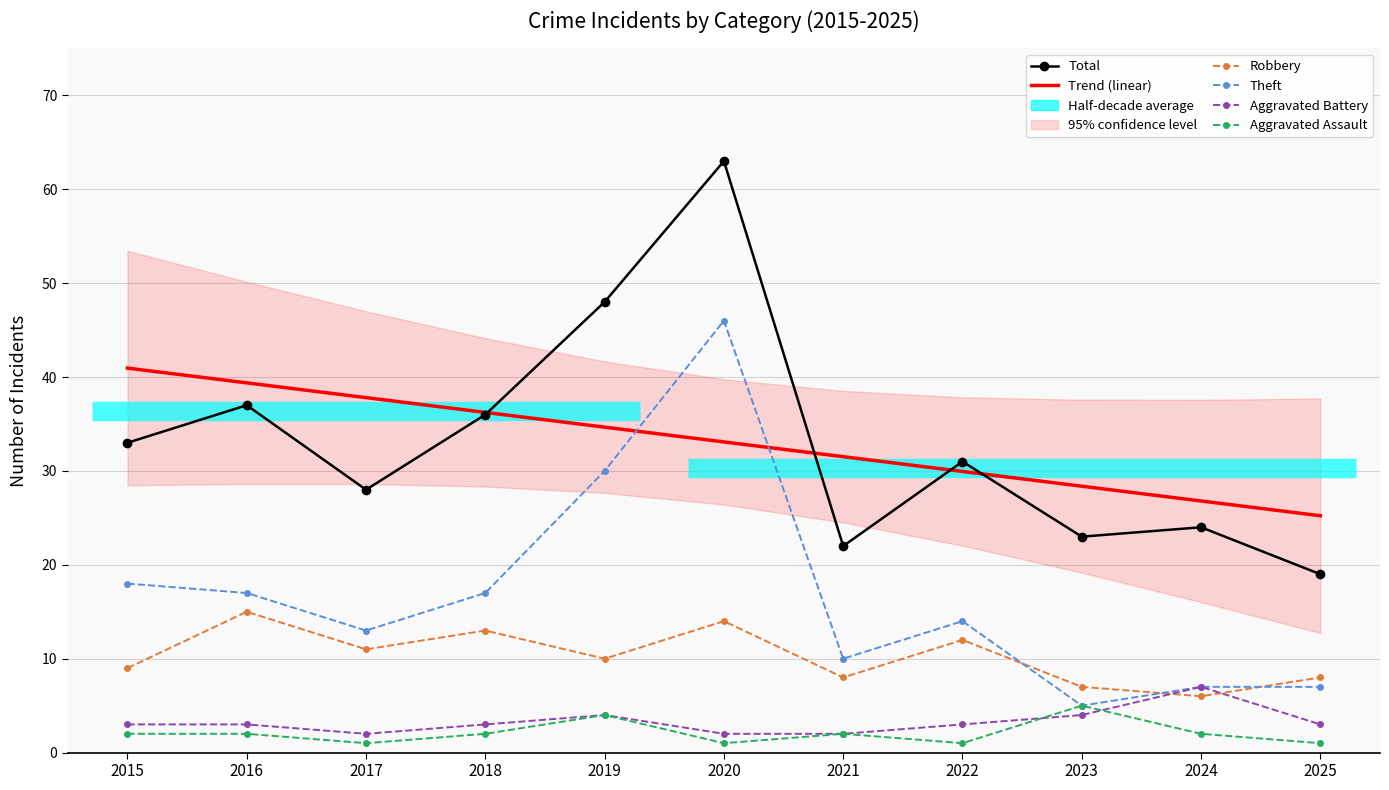

Reading right to left, what are all the values shown in this chart?

Total: 2025=19.0	2024=24.0	2023=23.0	2022=31.0	2021=22.0	2020=63.0	2019=48.0	2018=36.0	2017=28.0	2016=37.0	2015=33.0
Trend (linear): 2025=25.2	2024=26.8	2023=28.4	2022=29.9	2021=31.5	2020=33.1	2019=34.7	2018=36.2	2017=37.8	2016=39.4	2015=41.0
Robbery: 2025=8.0	2024=6.0	2023=7.0	2022=12.0	2021=8.0	2020=14.0	2019=10.0	2018=13.0	2017=11.0	2016=15.0	2015=9.0
Theft: 2025=7.0	2024=7.0	2023=5.0	2022=14.0	2021=10.0	2020=46.0	2019=30.0	2018=17.0	2017=13.0	2016=17.0	2015=18.0
Aggravated Battery: 2025=3.0	2024=7.0	2023=4.0	2022=3.0	2021=2.0	2020=2.0	2019=4.0	2018=3.0	2017=2.0	2016=3.0	2015=3.0
Aggravated Assault: 2025=1.0	2024=2.0	2023=5.0	2022=1.0	2021=2.0	2020=1.0	2019=4.0	2018=2.0	2017=1.0	2016=2.0	2015=2.0